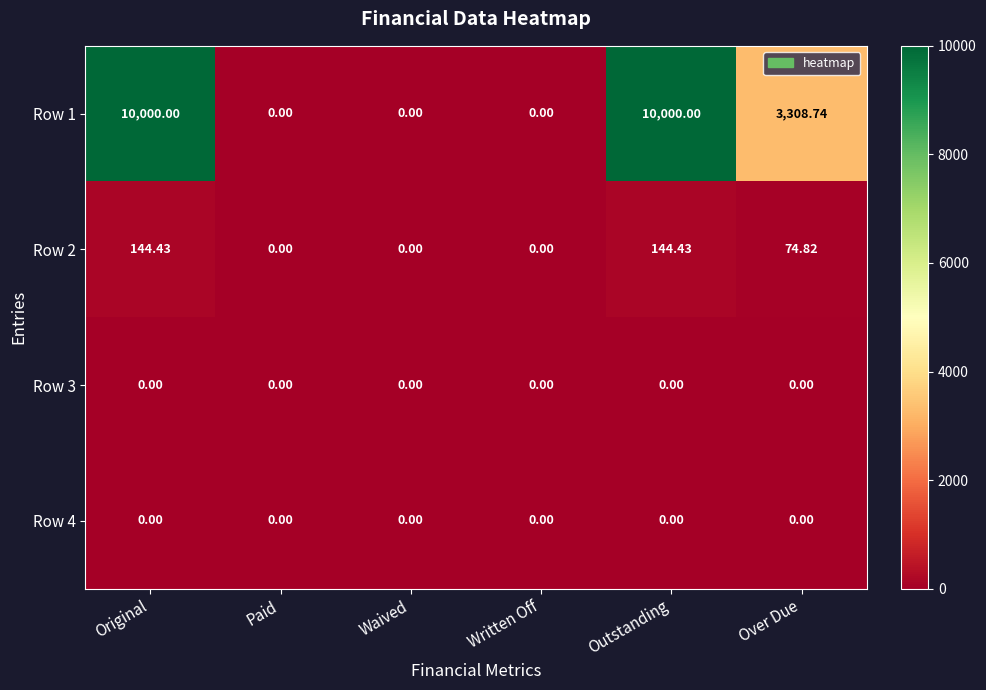

Is the value of Row 2 at Outstanding greater than the value of Row 1 at Over Due?

No